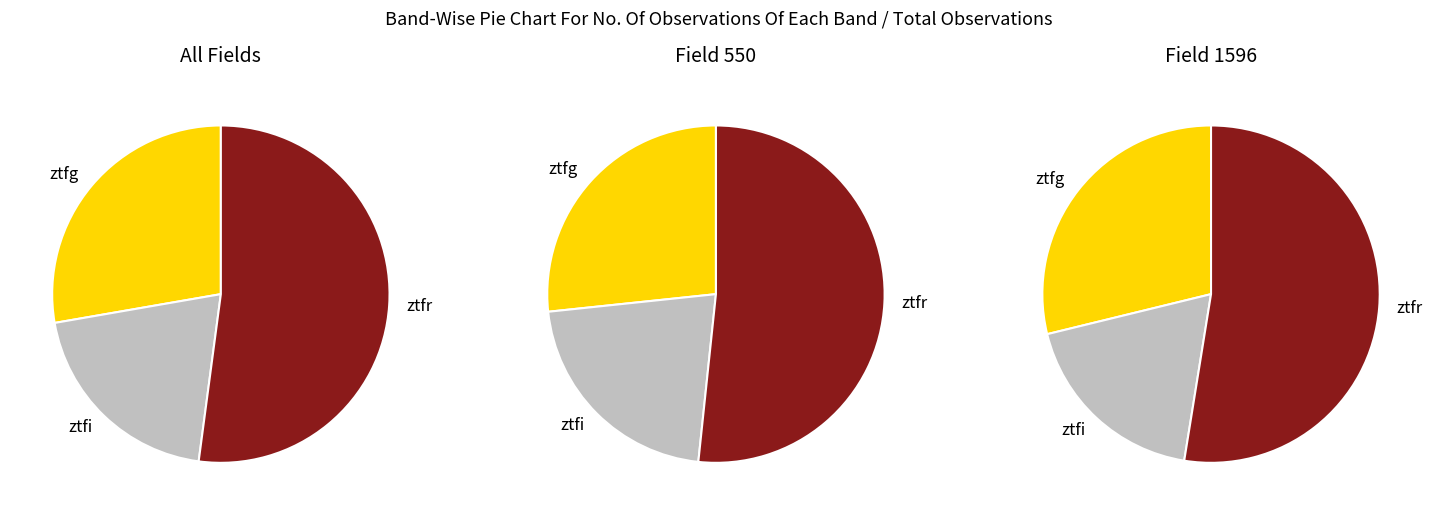

How many slices are in this pie chart?

3